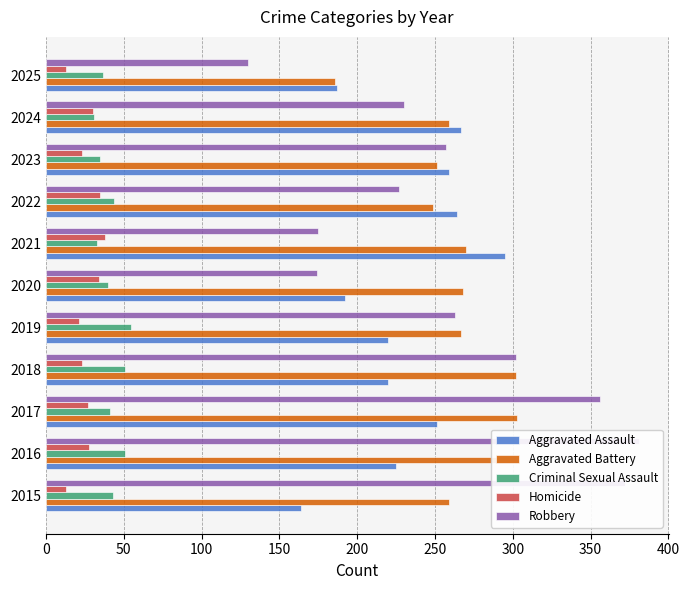

What is the approximate value of Aggravated Assault at 2015, to the nearest 10?

160